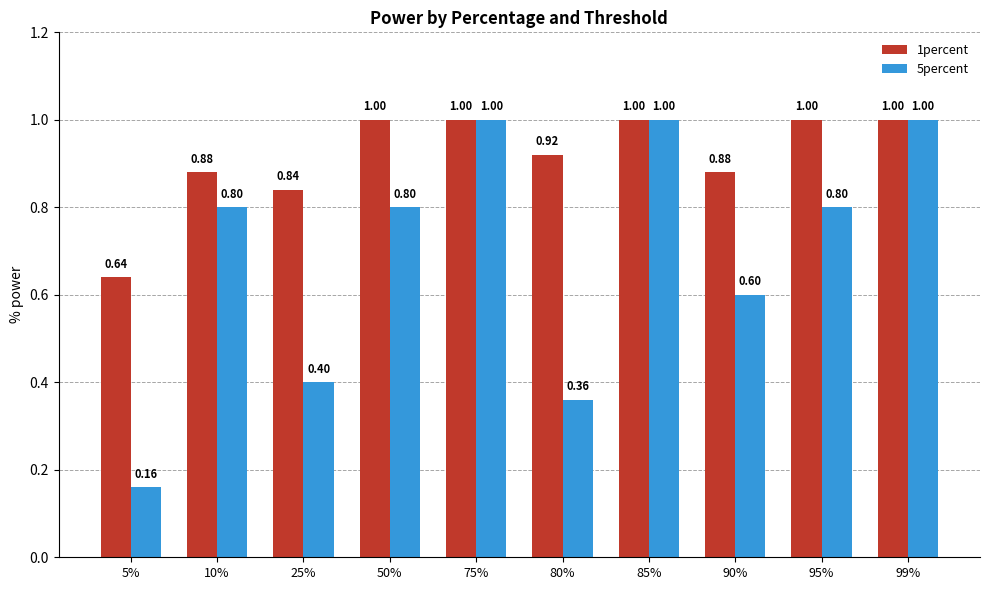

At which label is 1percent closest to 0?

5%